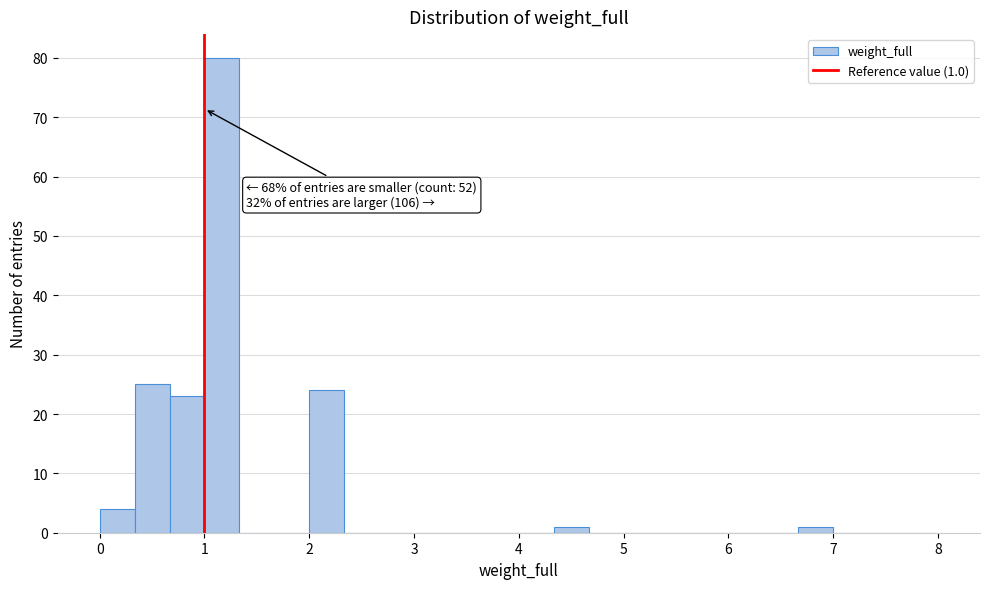

Around what value on the x-axis is the tallest bar? Give the approximate position of its centre, as read against the axis.

1.2